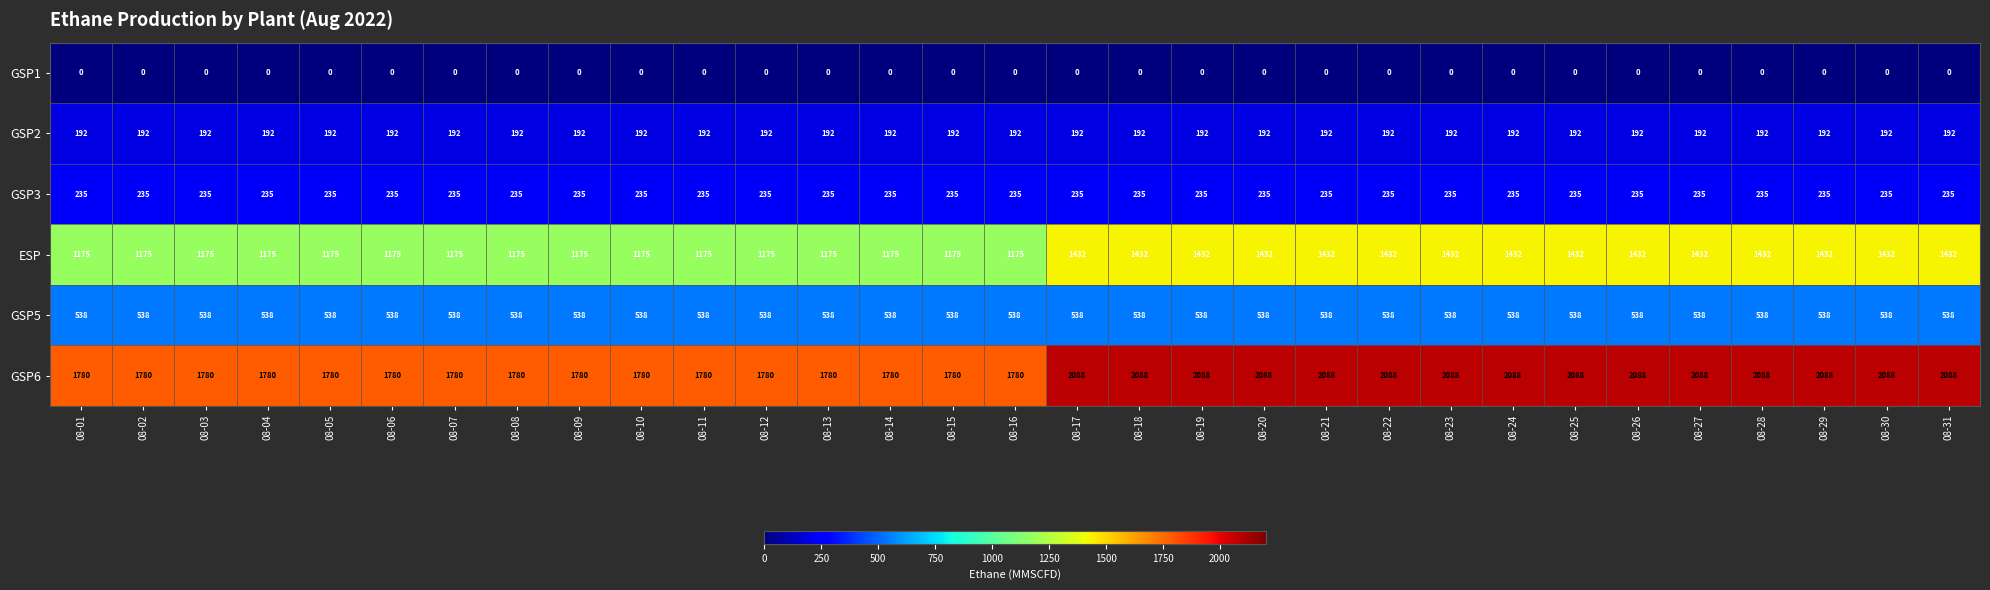

At how many categories does at least one series exceed 436?

31